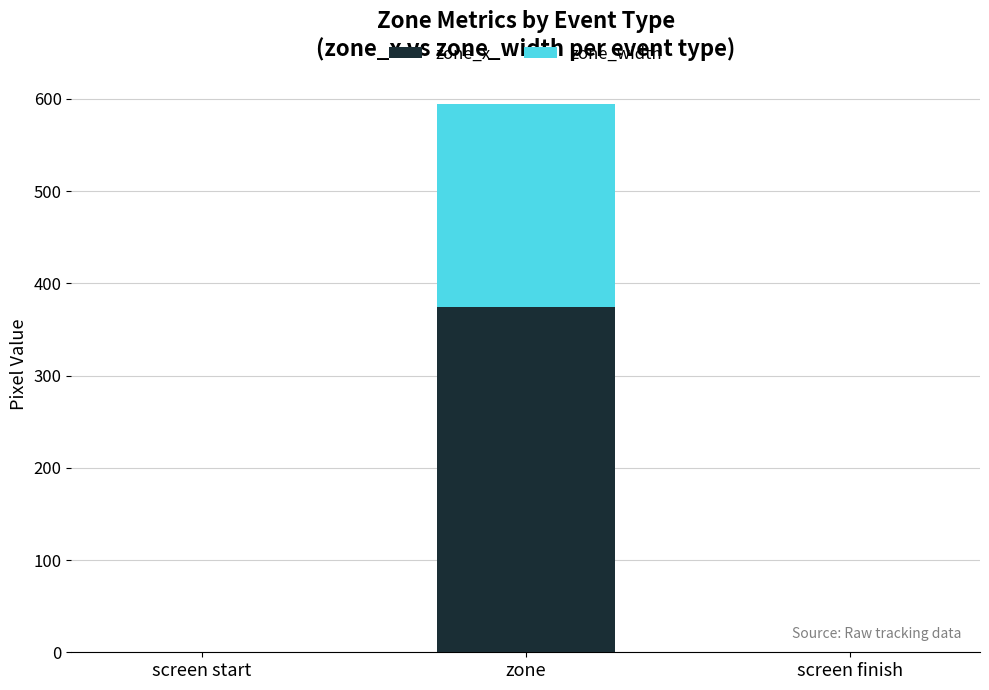

At which category is the sum across all series the highest?

zone